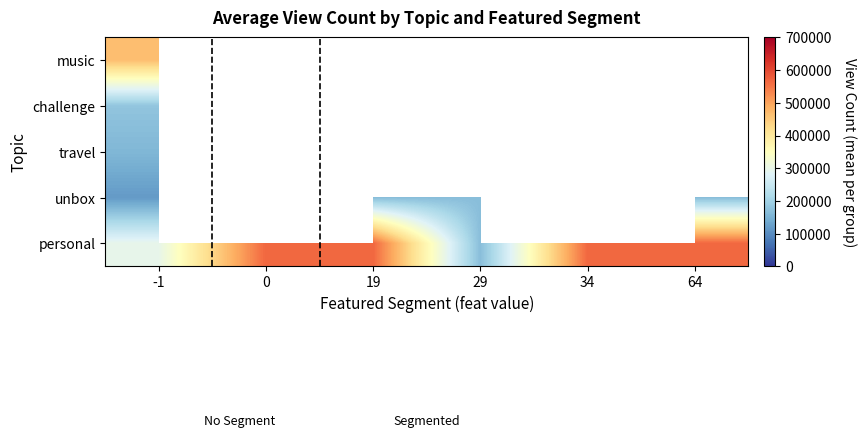

List the series in order of their peak value, highest first.

personal, music, challenge, unbox, travel